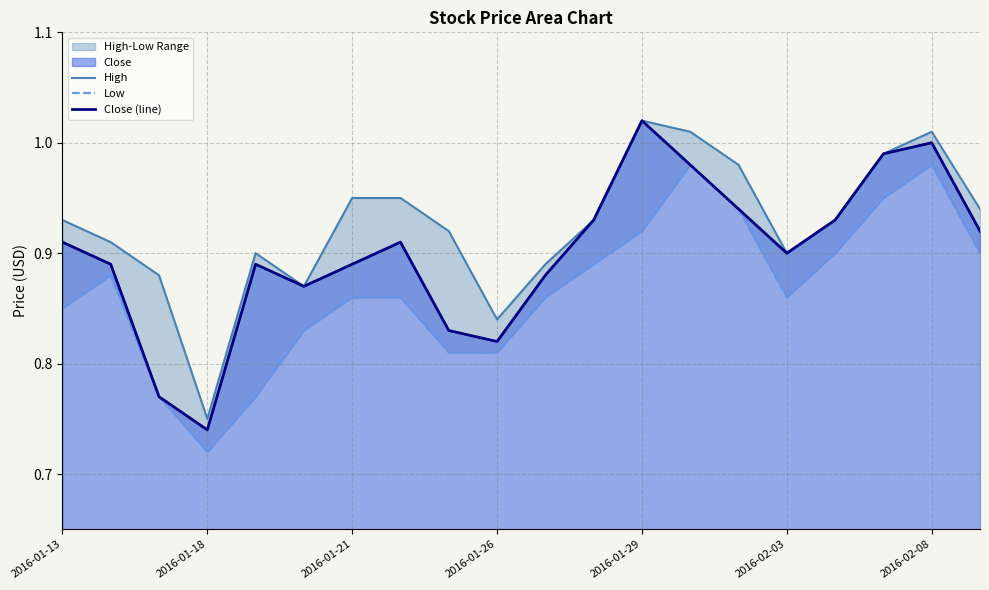

True or false: Close (line) has a value of 0.6 at 2016-01-21.

False